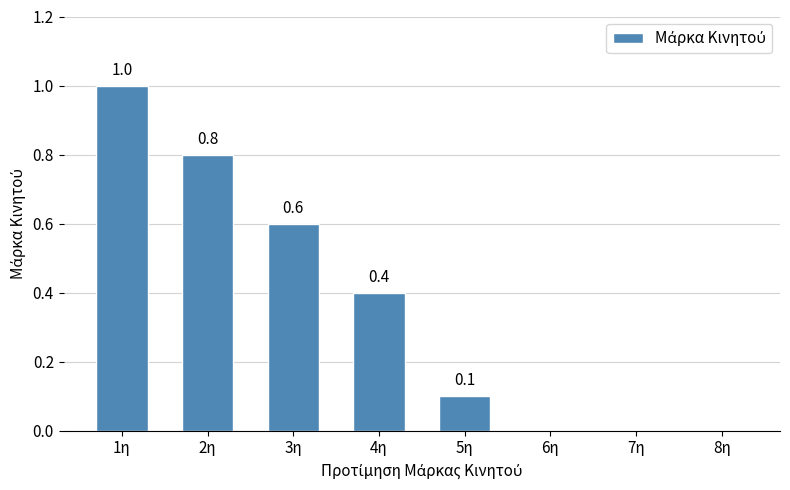

How many values are between 0 and 1?

8